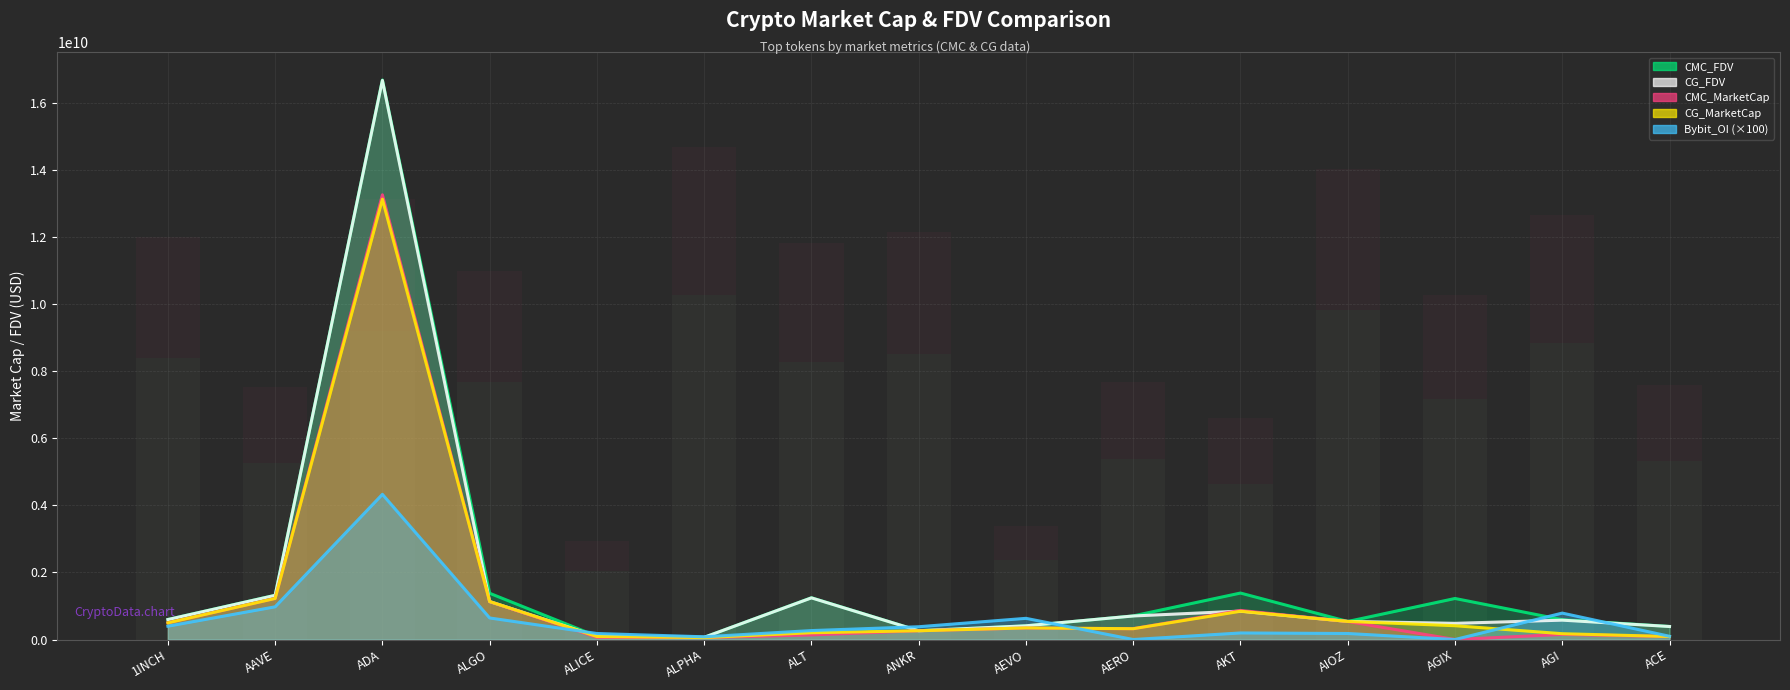

What is the difference between the CG_MarketCap values at ALGO and AGIX?

721068701.0